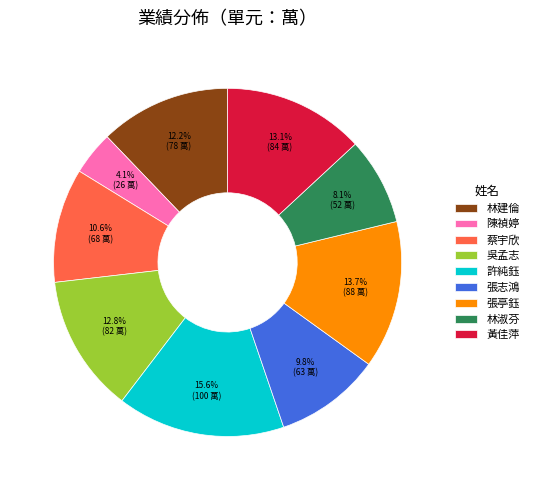

How much of the chart is everything except 蔡宇欣?

89.4%